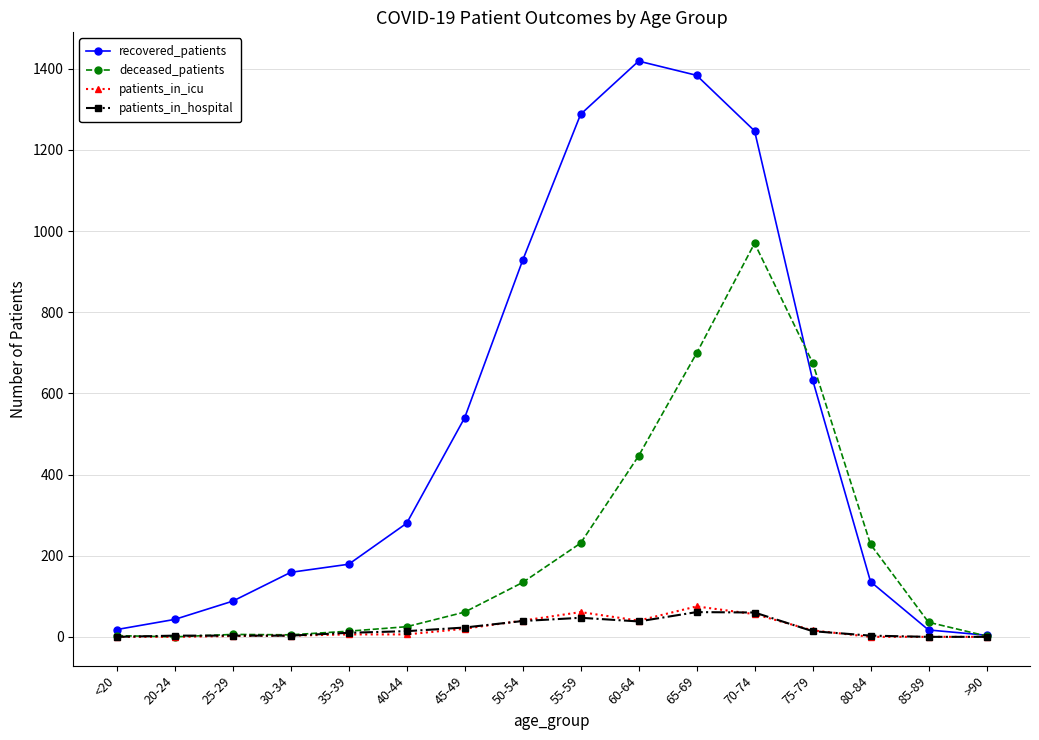

Count the number of categories in the chart.

16